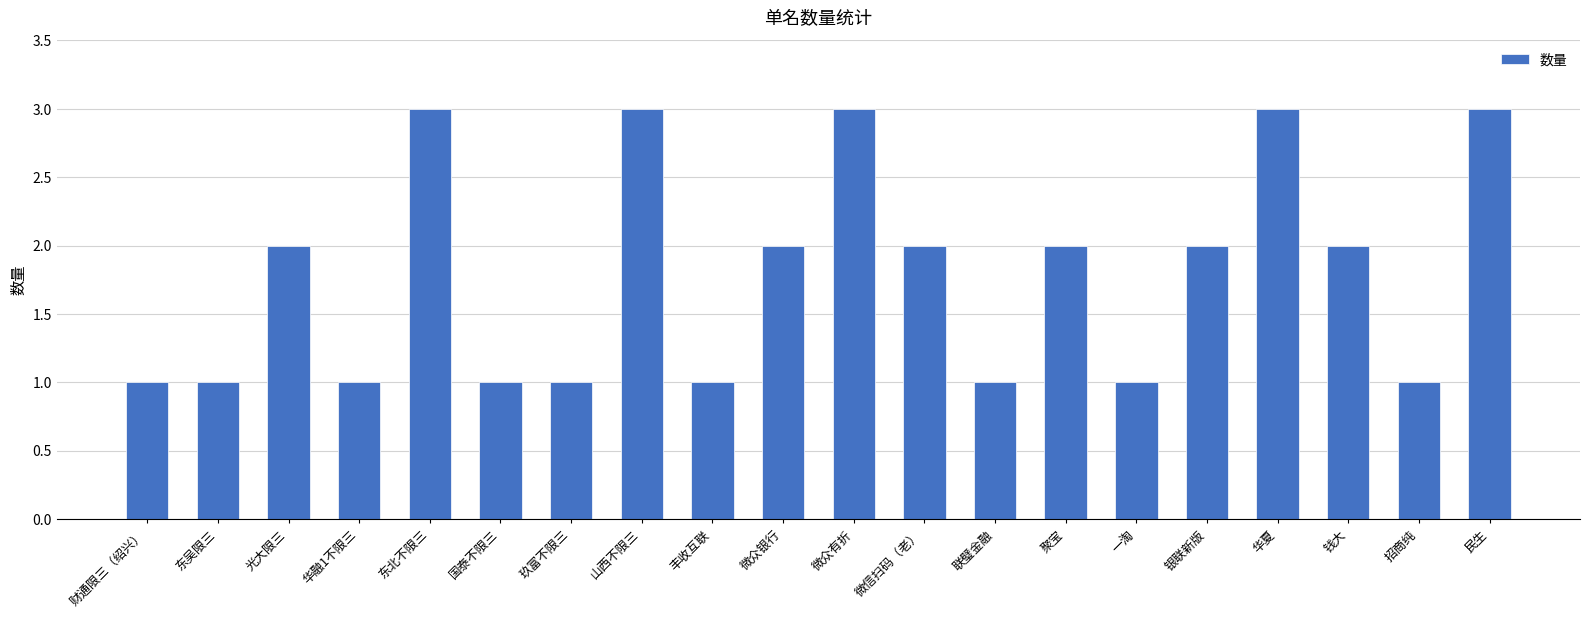

What is the label of the 18th bar from the right?

光大限三